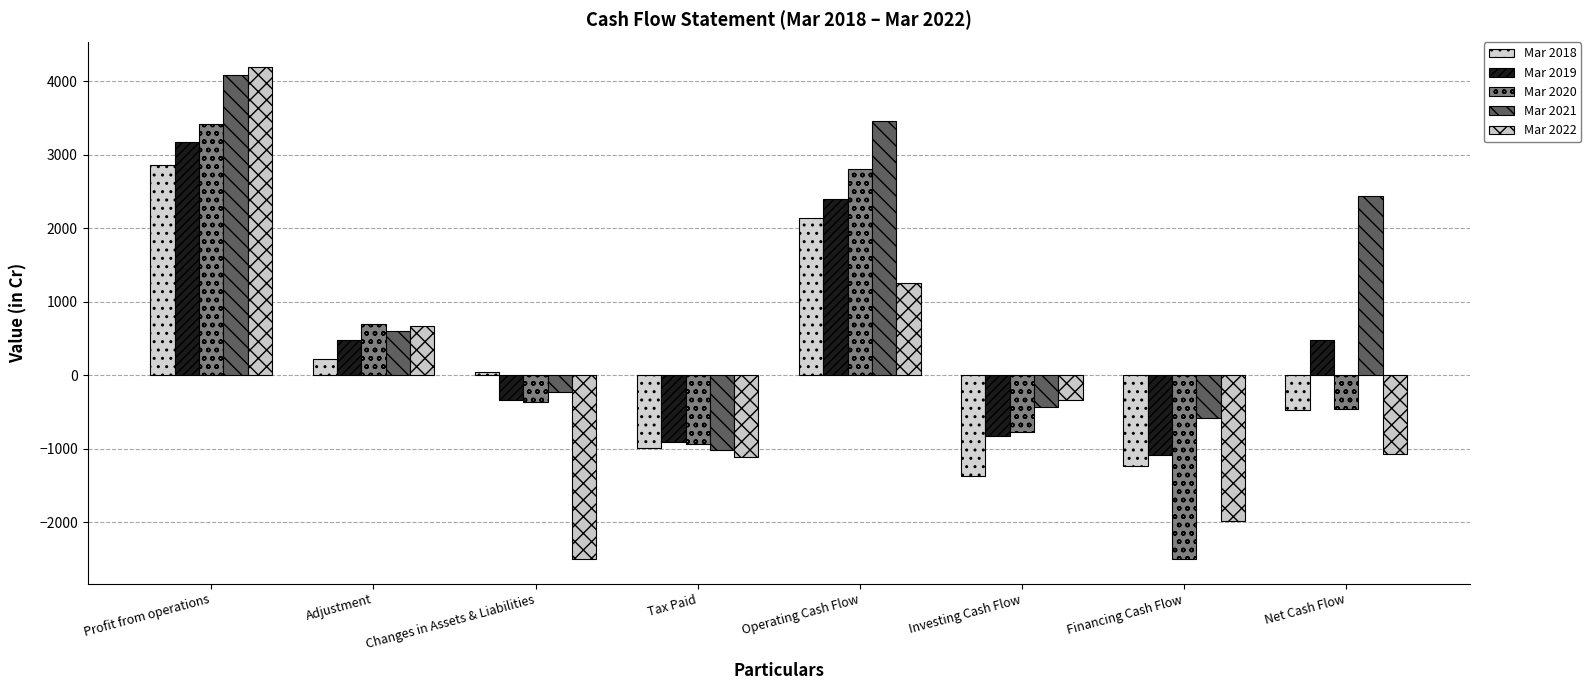

At which label is Mar 2022 closest to 847?

Adjustment